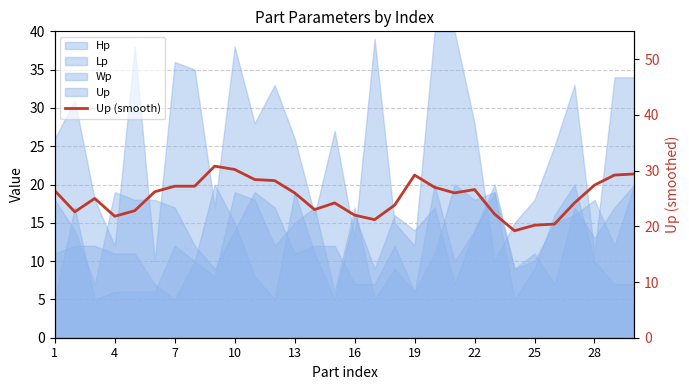

Reading right to left, what are all the values shown in this chart?

29.4	29.2	27.4	24.2	20.4	20.2	19.2	22.2	26.6	26.0	27.0	29.2	23.8	21.2	22.0	24.2	23.0	26.0	28.2	28.4	30.2	30.8	27.2	27.2	26.2	22.8	21.8	25.0	22.6	26.4